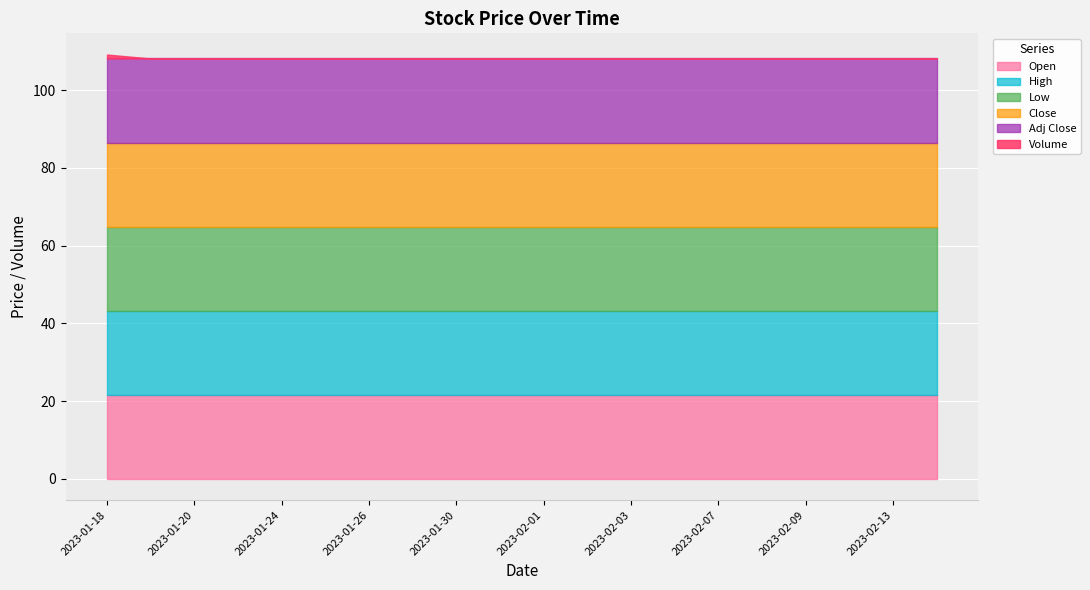

What position from the left is 2023-01-30?

9